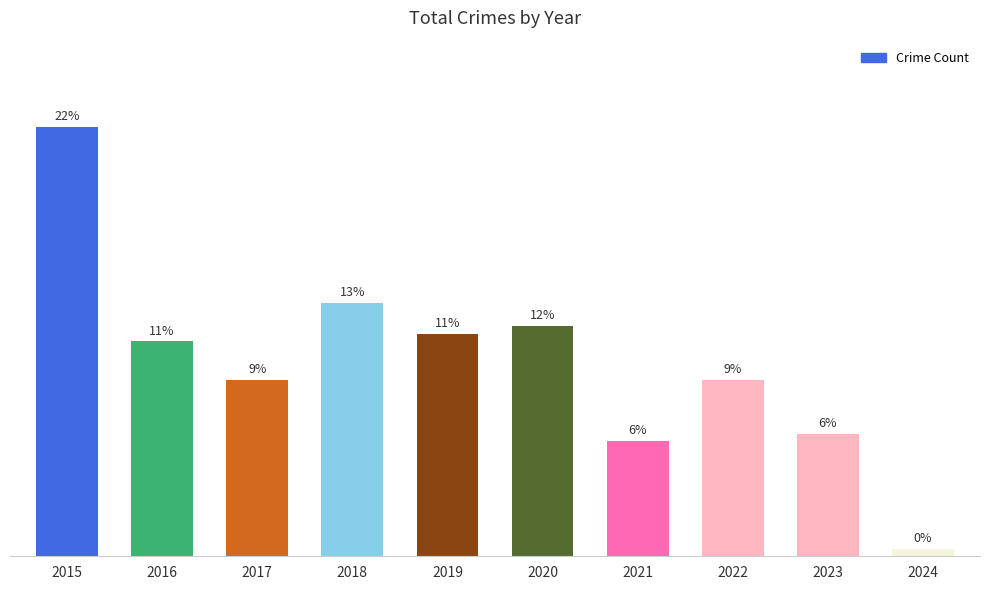

Are the bars horizontal?

No